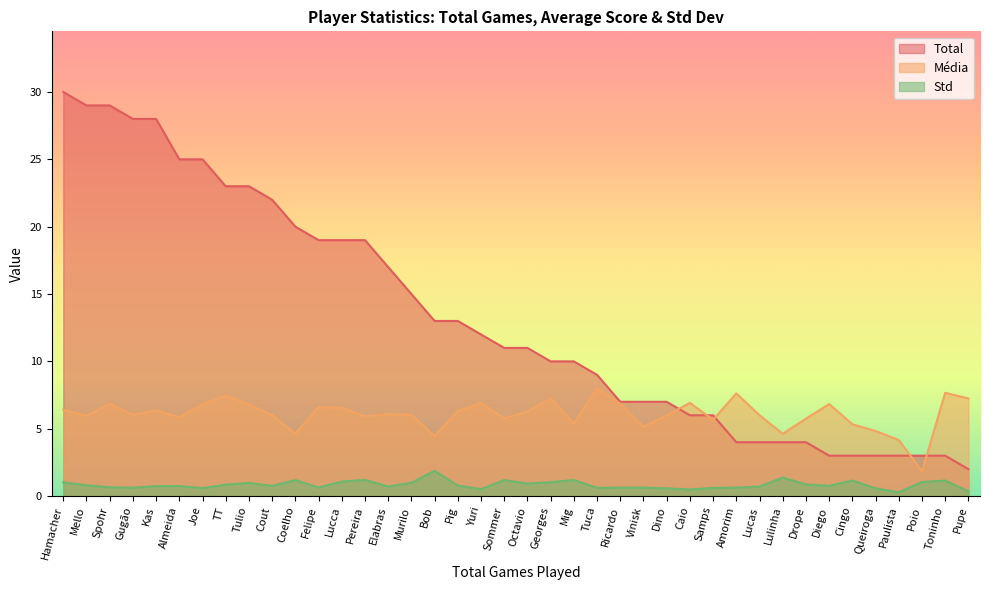

Reading right to left, list all the values displayed in this chart.

Total: 2.0	3.0	3.0	3.0	3.0	3.0	3.0	4.0	4.0	4.0	4.0	6.0	6.0	7.0	7.0	7.0	9.0	10.0	10.0	11.0	11.0	12.0	13.0	13.0	15.0	17.0	19.0	19.0	19.0	20.0	22.0	23.0	23.0	25.0	25.0	28.0	28.0	29.0	29.0	30.0
Média: 7.2	7.7	1.8	4.2	4.8	5.3	6.8	5.8	4.6	6.0	7.6	5.7	6.9	6.0	5.1	6.9	8.0	5.4	7.2	6.3	5.8	6.9	6.3	4.5	6.0	6.1	5.9	6.6	6.6	4.6	6.0	6.8	7.5	6.8	5.8	6.4	6.0	6.8	6.0	6.4
Std: 0.4	1.2	1.0	0.3	0.6	1.2	0.8	0.9	1.4	0.7	0.6	0.6	0.5	0.6	0.6	0.6	0.6	1.2	1.0	0.9	1.2	0.5	0.8	1.9	1.0	0.7	1.2	1.1	0.6	1.2	0.8	1.0	0.9	0.6	0.7	0.7	0.6	0.7	0.8	1.0